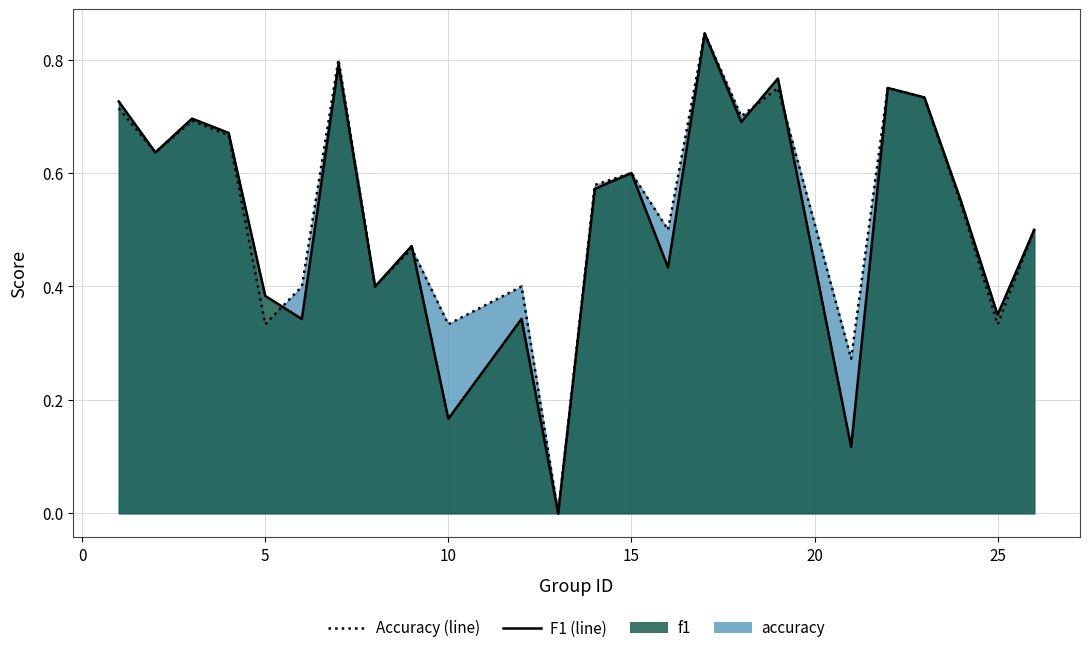

Which series ends up on top after the final intersection of f1 and accuracy?

accuracy